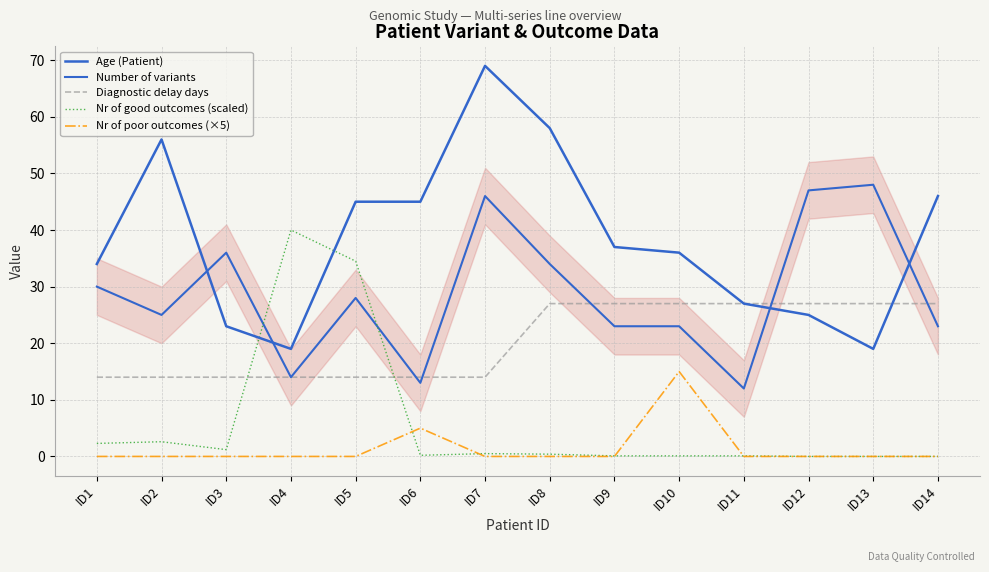

Where is Nr of poor outcomes (×5) nearest to the value 7?

ID6